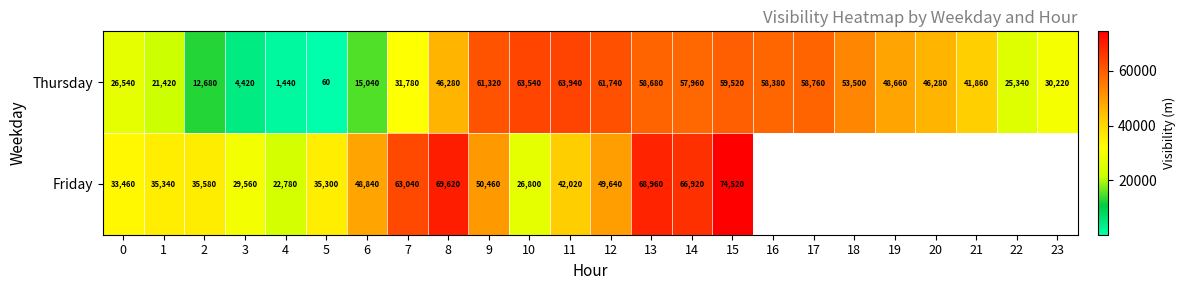

Is it true that Thursday equals 25340 at 22?

True